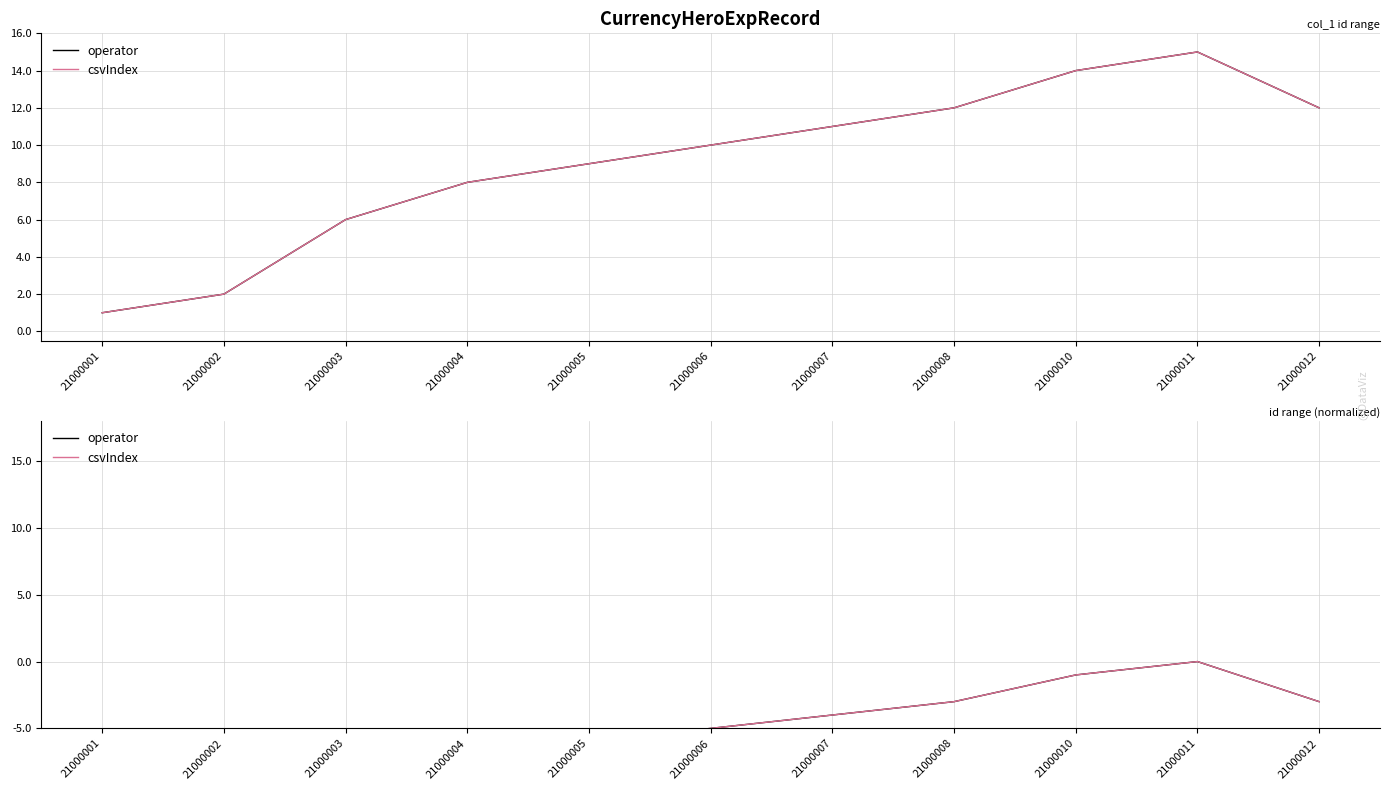

Rank the series by their maximum value, from highest to lowest.

operator, csvIndex